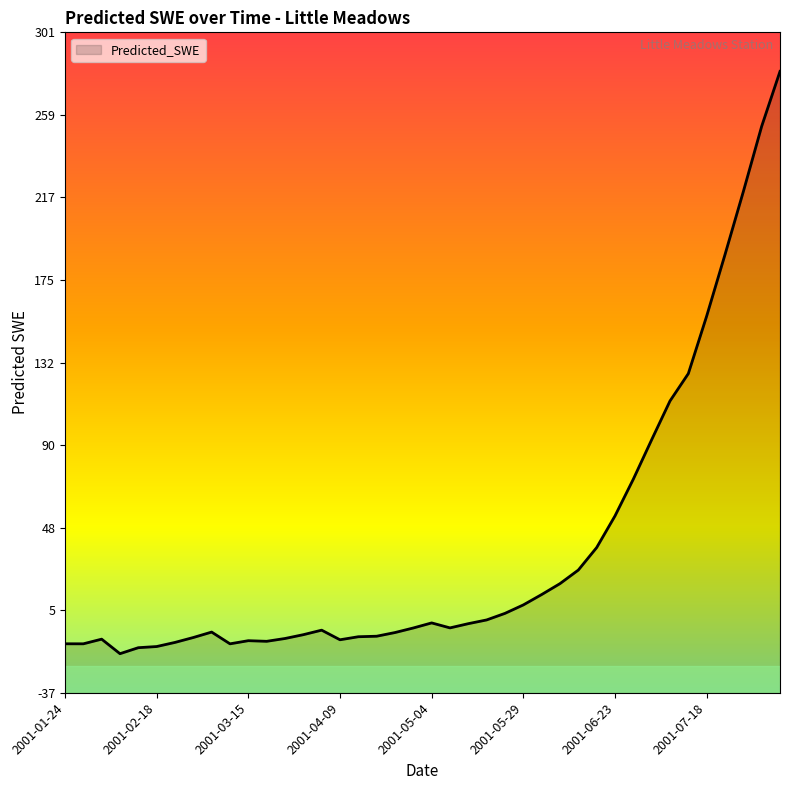

At which category does the chart reach its minimum across all series?

2001-02-08